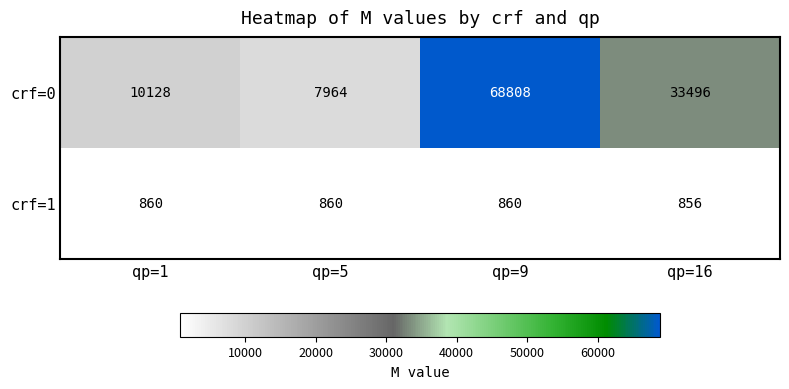

What is the smallest value displayed?

856